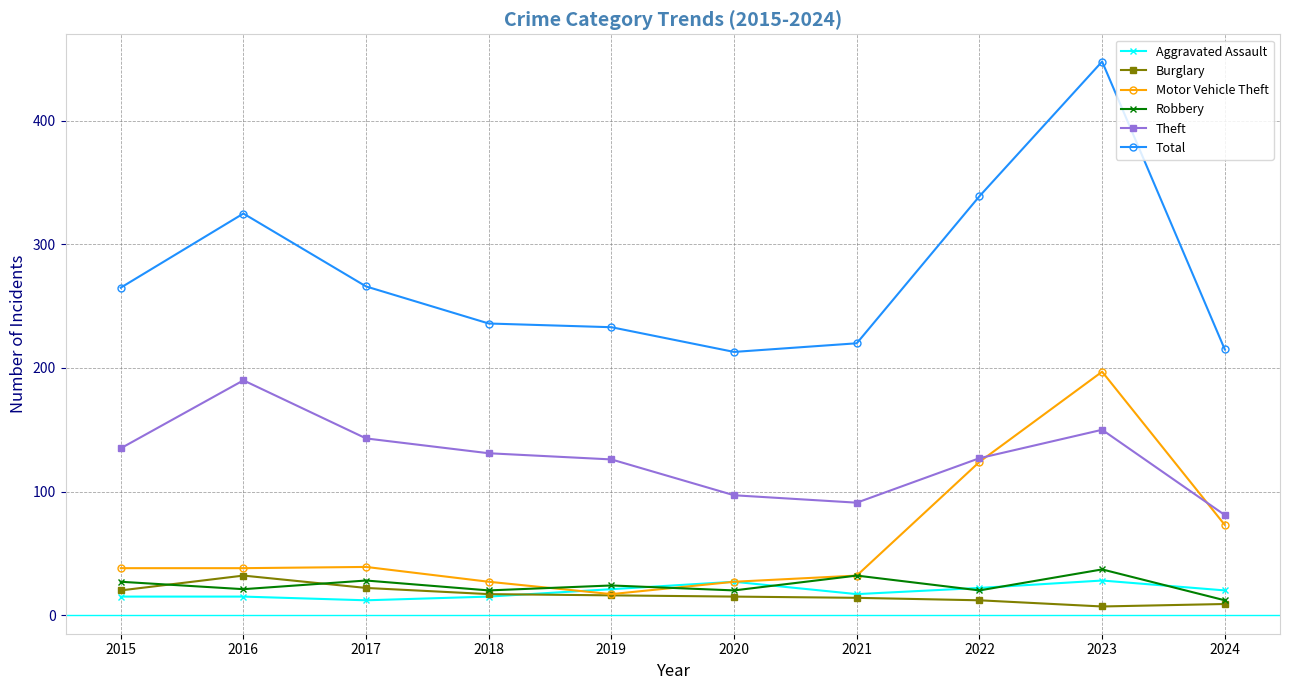

The value of Theft at 2021 is 91. True or false?

True